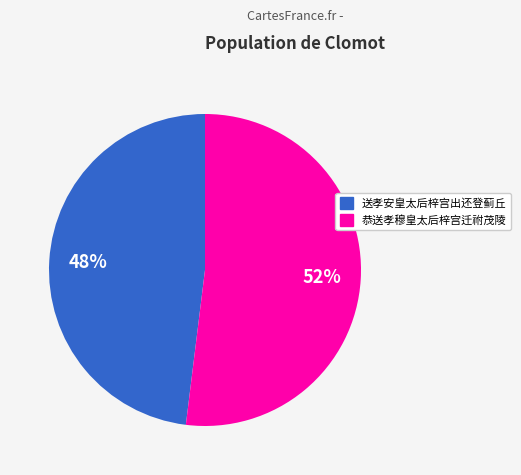

True or false: 恭送孝穆皇太后梓宫迁祔茂陵 accounts for 52% of the total.

True